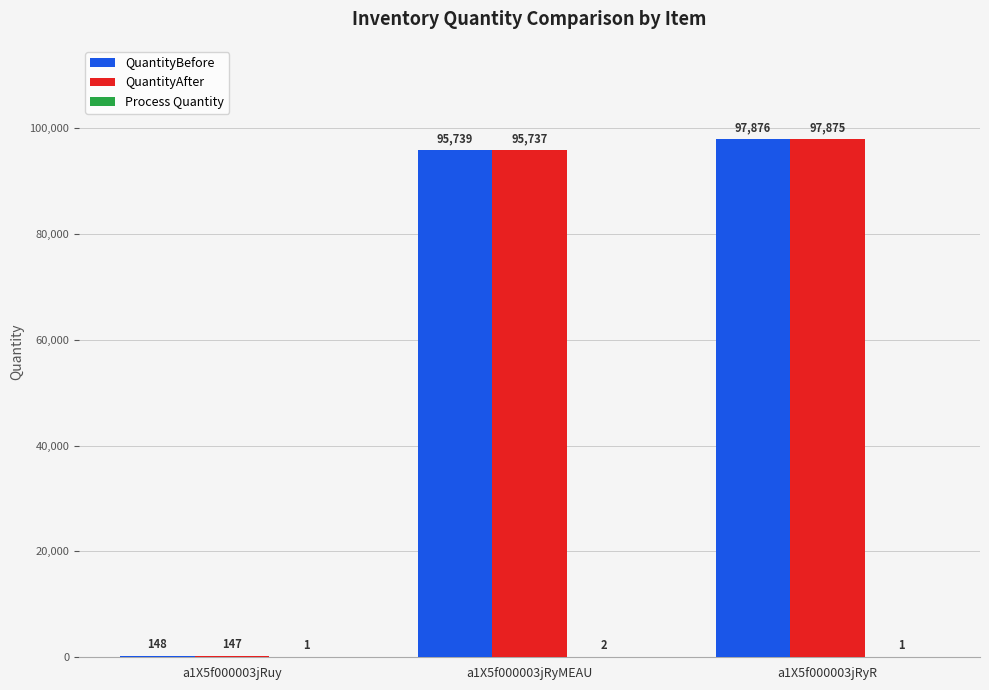

At which category is the sum across all series the highest?

a1X5f000003jRyR